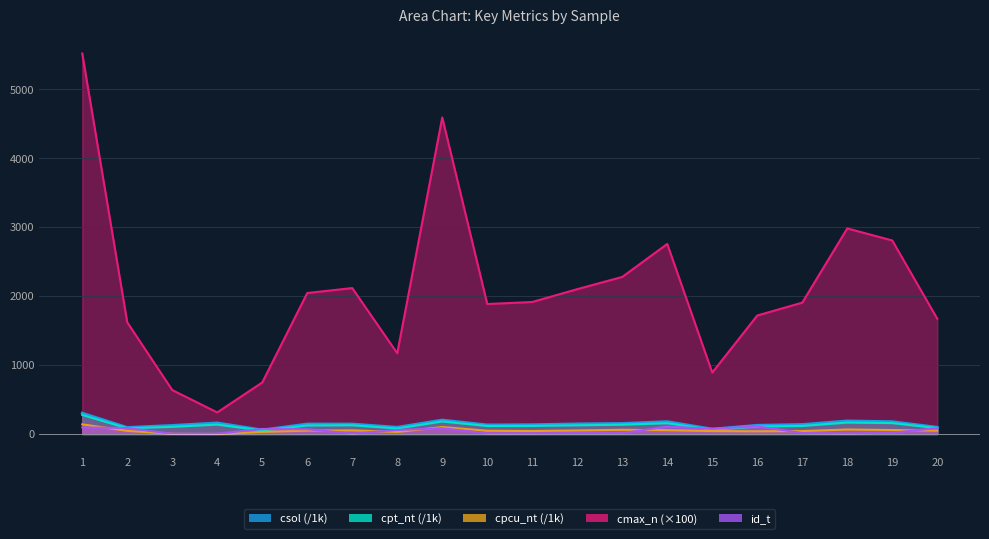

What is the minimum value shown in the chart?

0.4